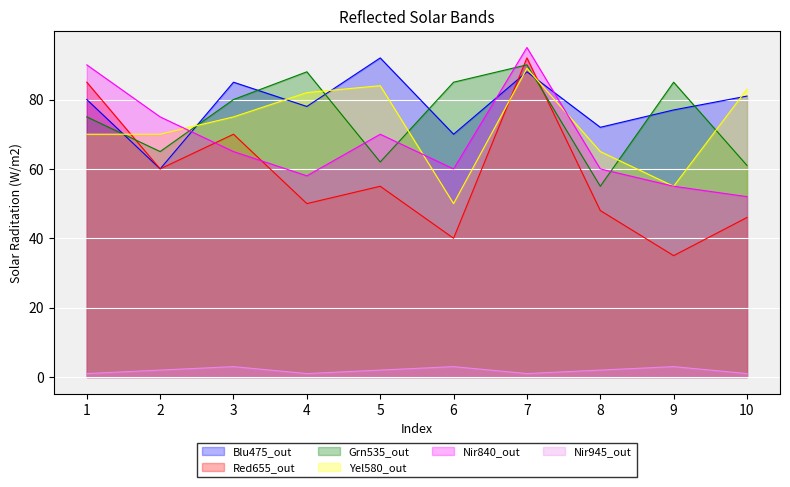

Count the number of categories in the chart.

10